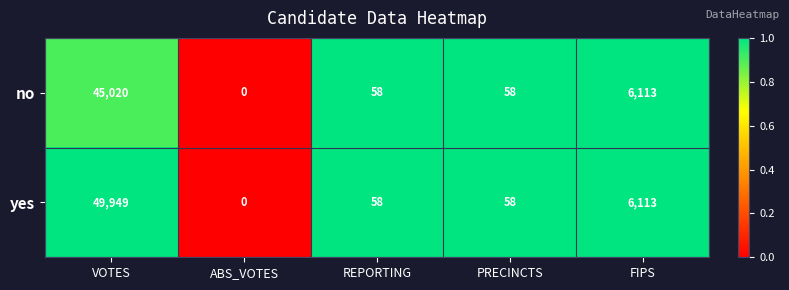

Reading right to left, extract all data points from this chart.

no: 6113	58	58	0	45020
yes: 6113	58	58	0	49949